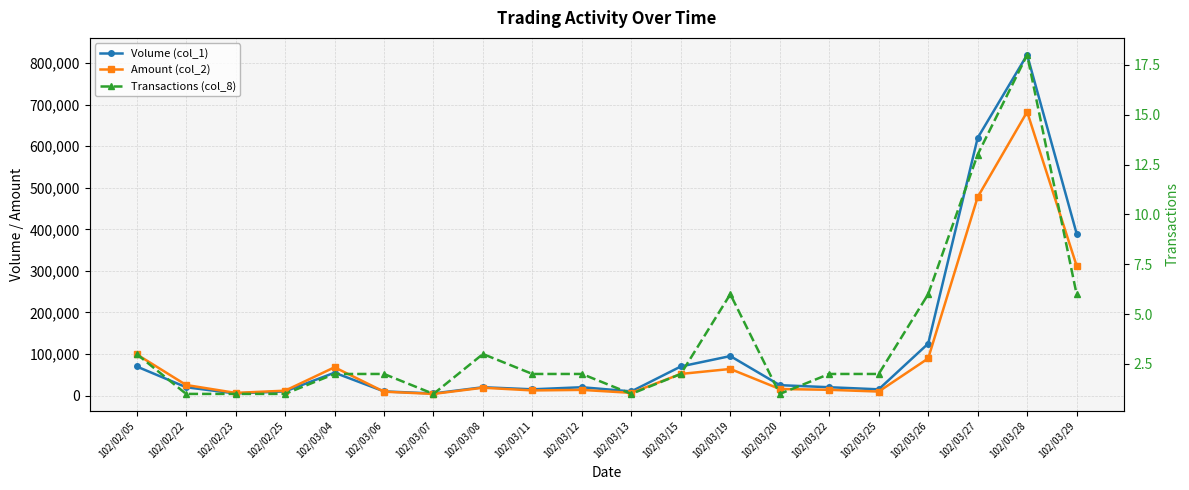

Which category has the lowest value in the Volume (col_1) series?

102/02/23